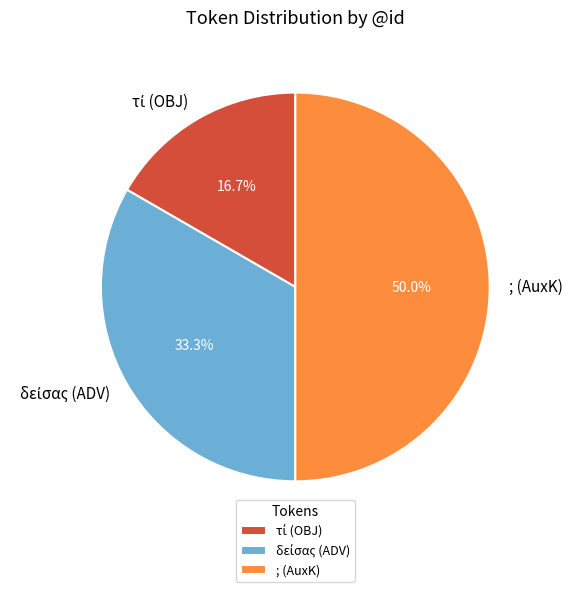

Which slice is the largest?

; (AuxK)